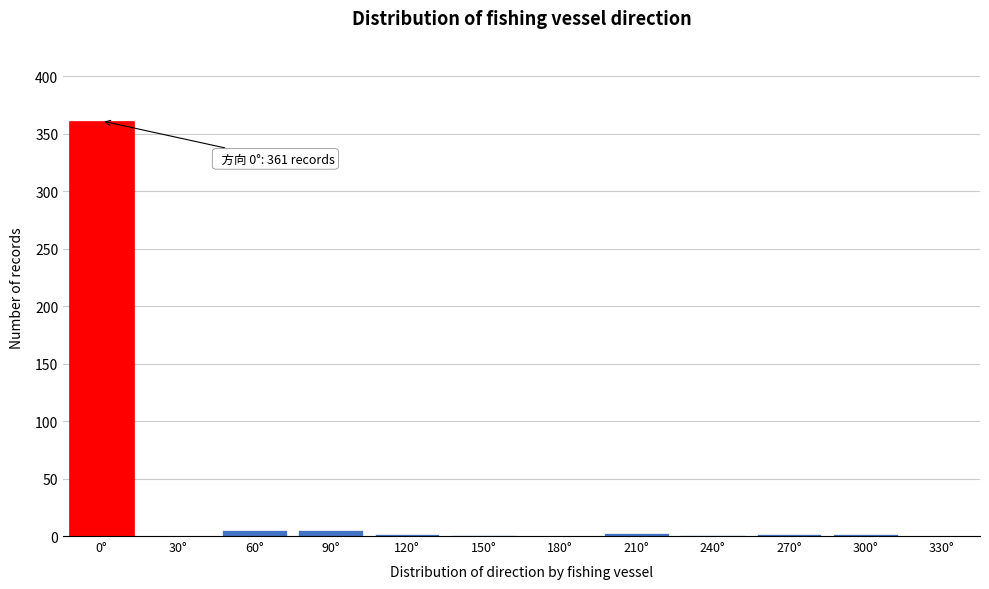

At which category does the chart reach its peak across all series?

0°